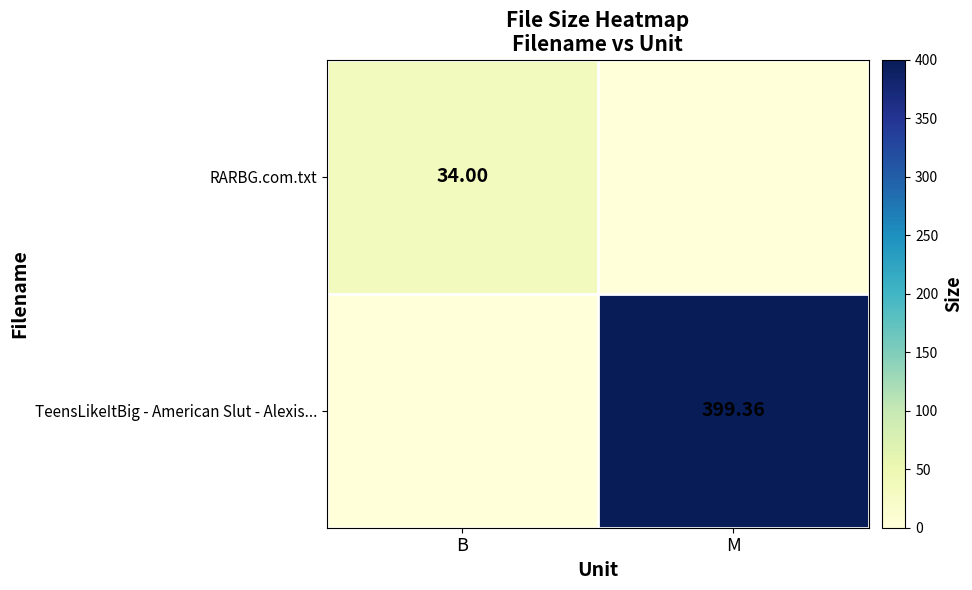

What is the spread (max minus min) of values at B?

34.0